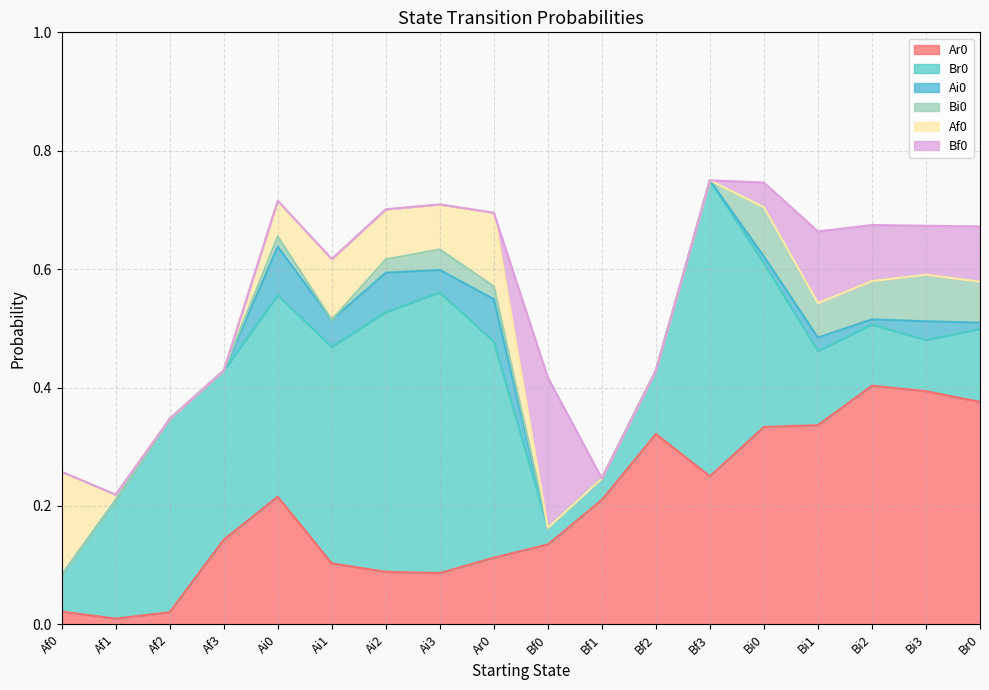

List the labels in order of Bf0 value, smallest first.

Af0, Af1, Af2, Af3, Ai0, Ai1, Ai2, Ai3, Ar0, Bf1, Bf2, Bf3, Bi0, Bi3, Br0, Bi2, Bi1, Bf0